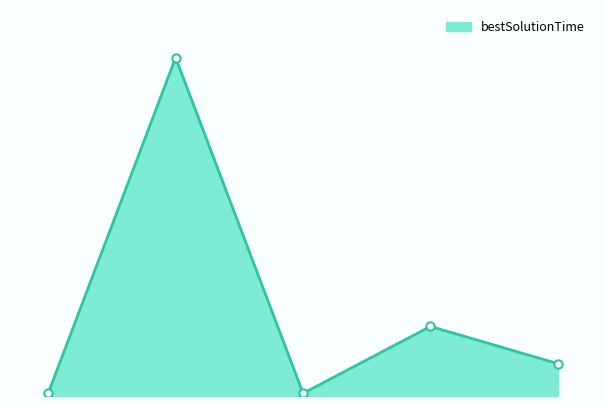

How many lines are shown in the chart?

1